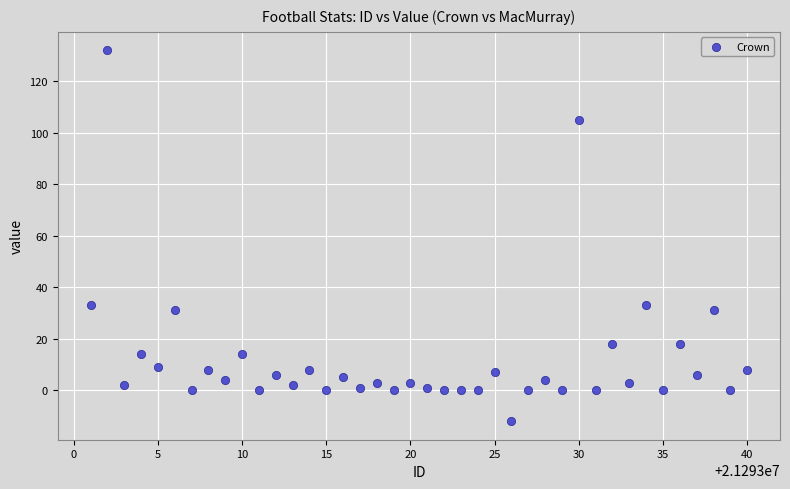

What is the range of Y values (max minus min)?

144